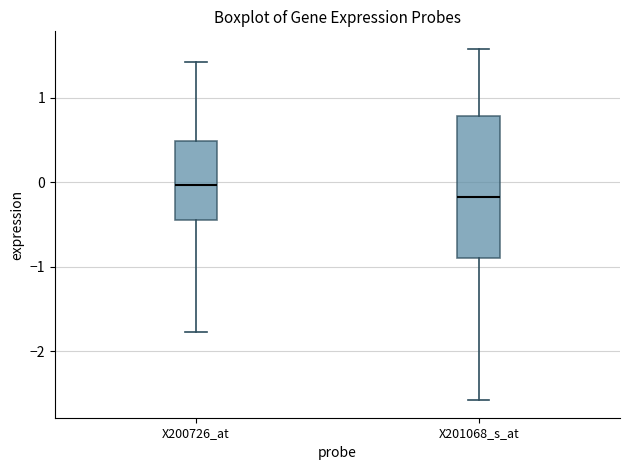

Comparing the boxes themselves (not the whiskers), which one is the tallest?

X201068_s_at